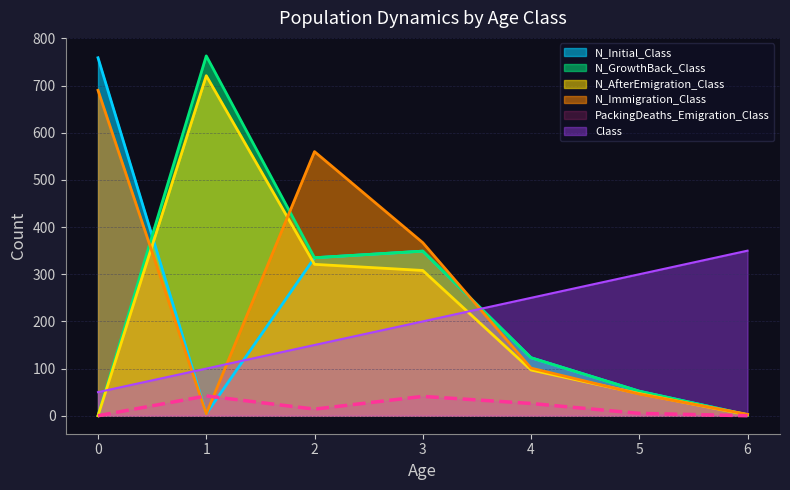

Reading right to left, what are all the values shown in this chart?

Class: 6=350	5=300	4=250	3=200	2=150	1=100	0=50
N_Initial_Class: 6=2	5=52	4=123	3=349	2=335	1=4	0=759
N_GrowthBack_Class: 6=2	5=52	4=123	3=349	2=335	1=763	0=0
N_AfterEmigration_Class: 6=2	5=47	4=97	3=308	2=321	1=721	0=0
N_Immigration_Class: 6=3	5=46	4=101	3=367	2=560	1=4	0=690
PackingDeaths_Emigration_Class: 6=0	5=5	4=26	3=41	2=14	1=42	0=0